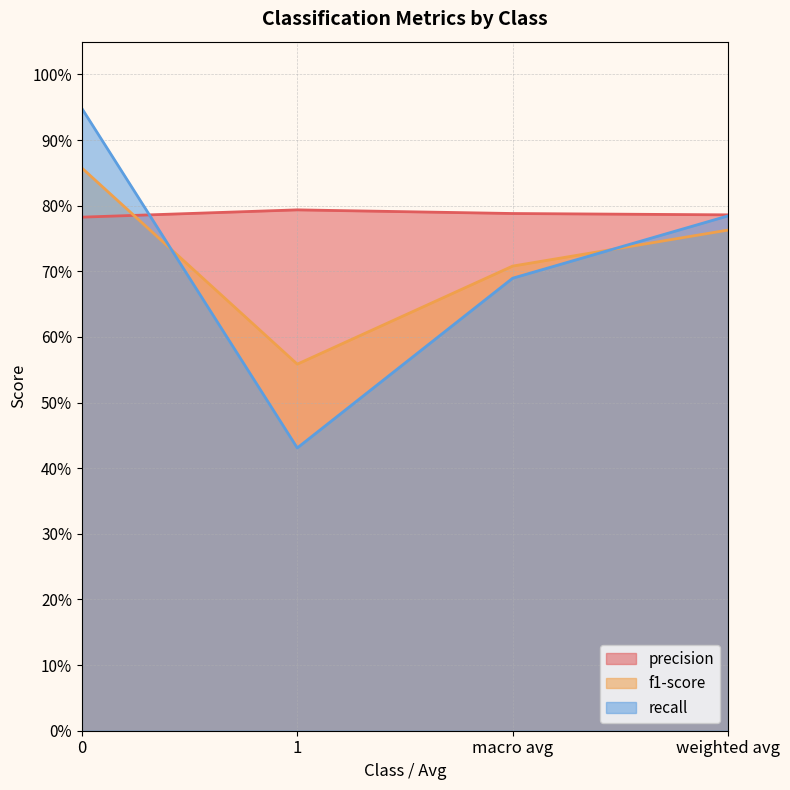

Reading left to right, list all the values displayed in this chart.

precision: 0=0.8	1=0.8	macro avg=0.8	weighted avg=0.8
f1-score: 0=0.9	1=0.6	macro avg=0.7	weighted avg=0.8
recall: 0=0.9	1=0.4	macro avg=0.7	weighted avg=0.8